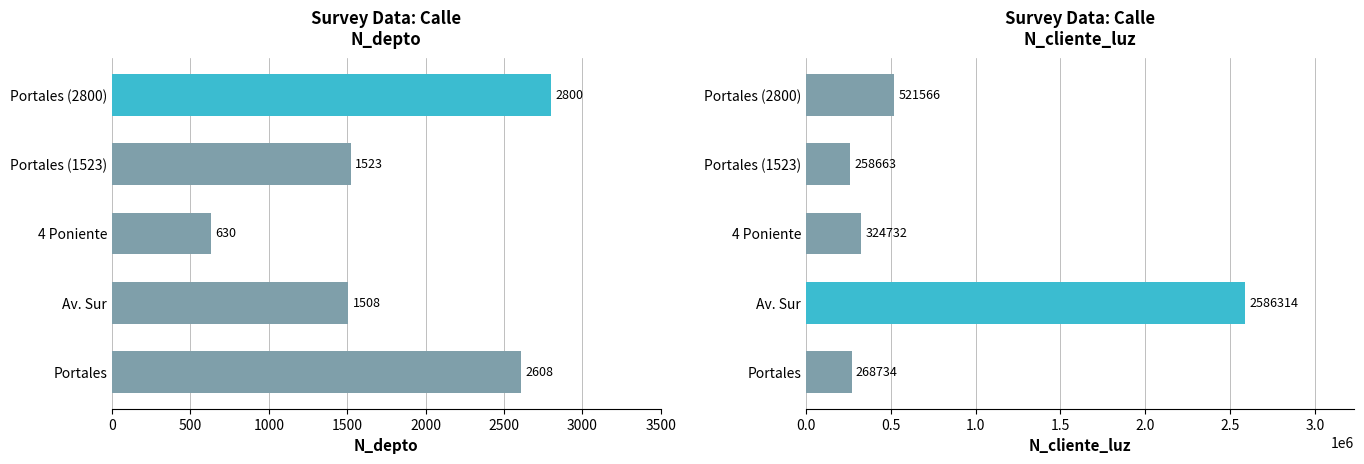

The value of N_cliente_luz at 4 Poniente is 521296. True or false?

False